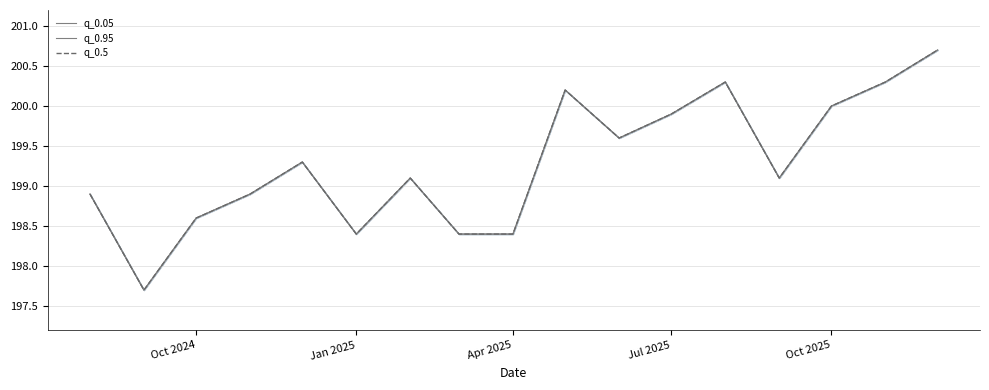

The value of q_0.5 at 13 is 332.8. True or false?

False